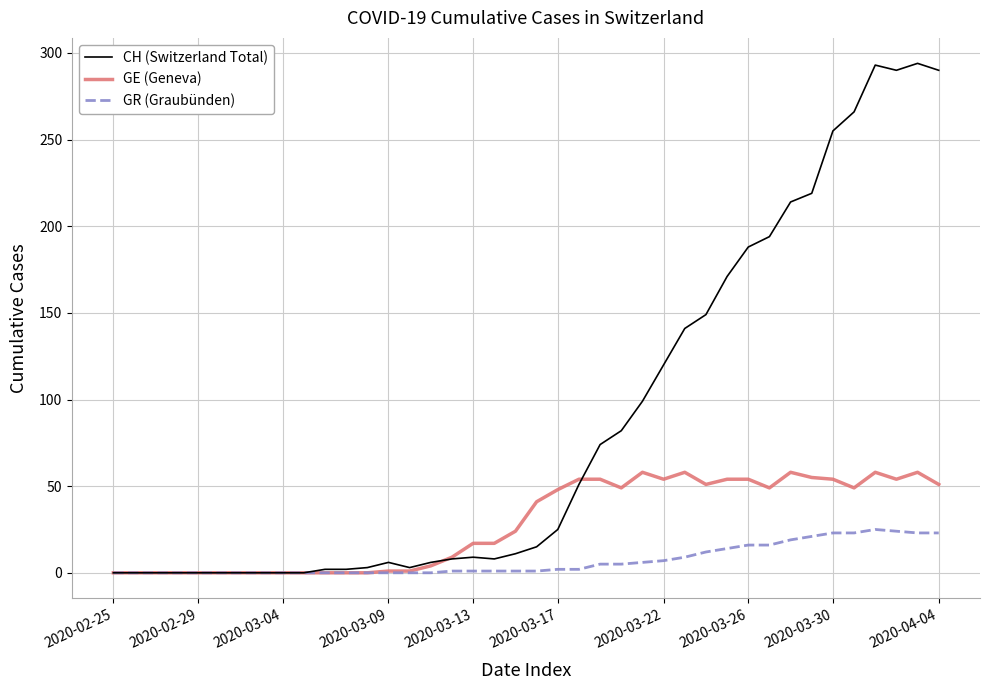

True or false: CH (Switzerland Total) and GE (Geneva) intersect in this chart.

True